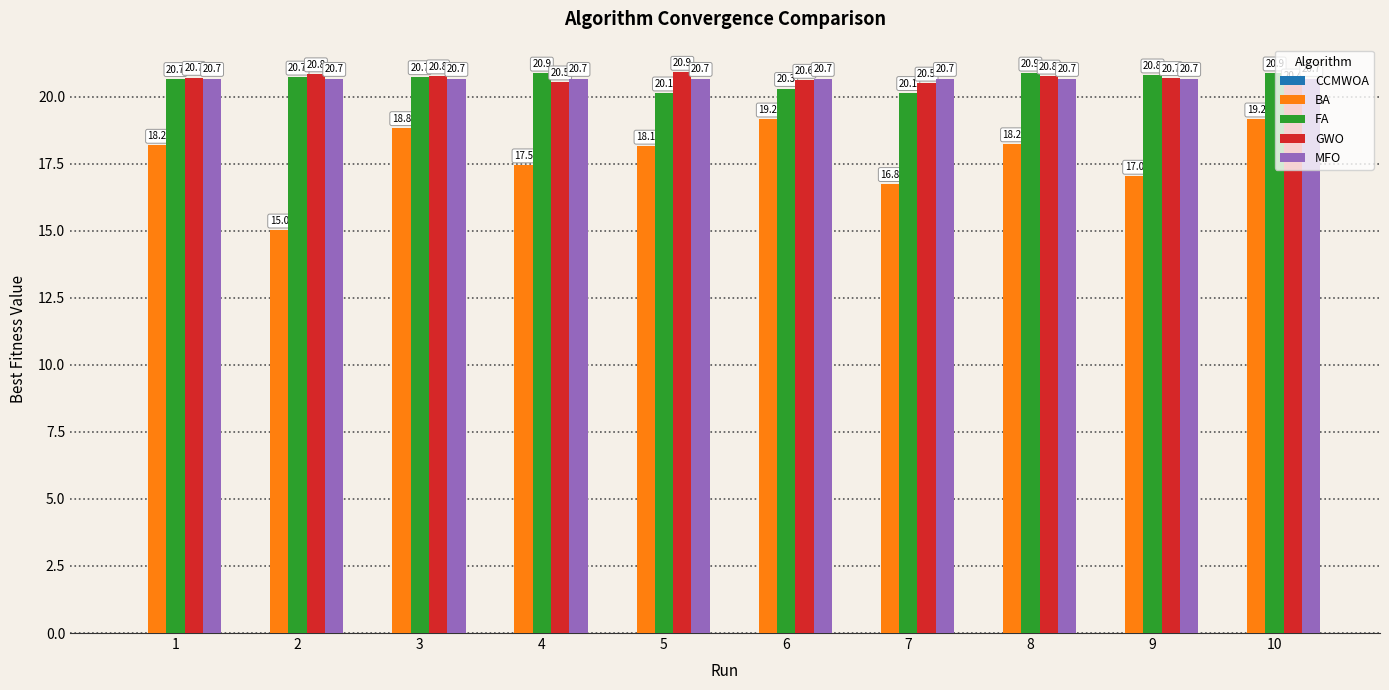

Between 8 and 9, which series saw the biggest shift?

BA